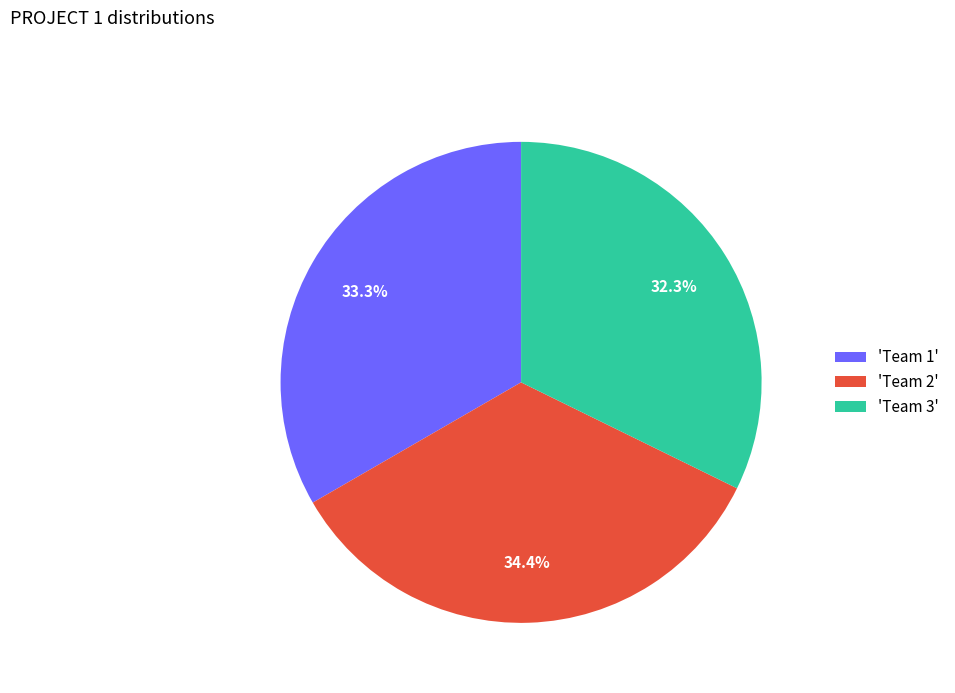

Does 'Team 2' account for over 50% of the chart?

No